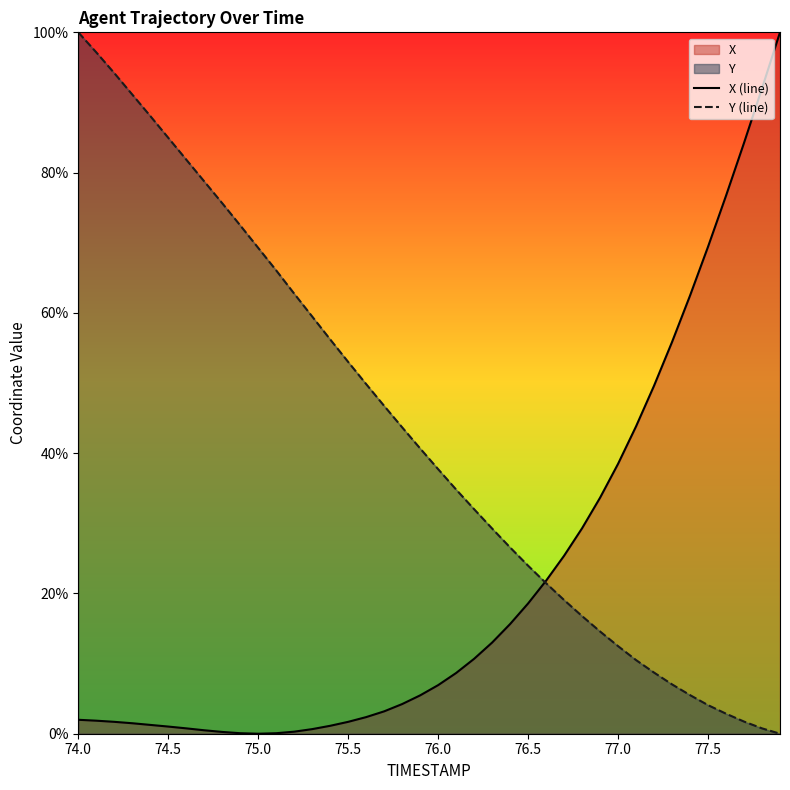

True or false: X (line) and Y (line) cross at least once.

True